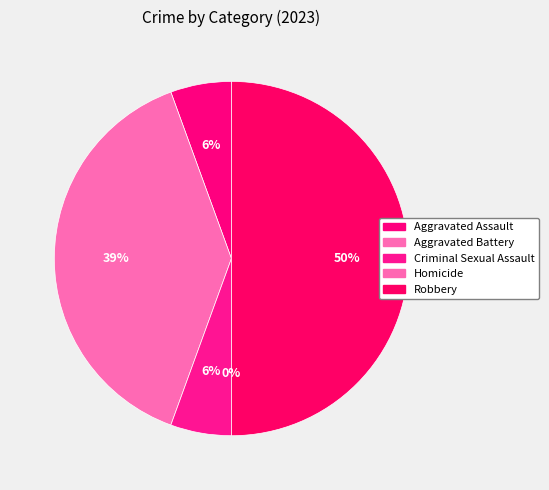

To the nearest percent, what is the combined percentage of Robbery and Aggravated Battery?

89%